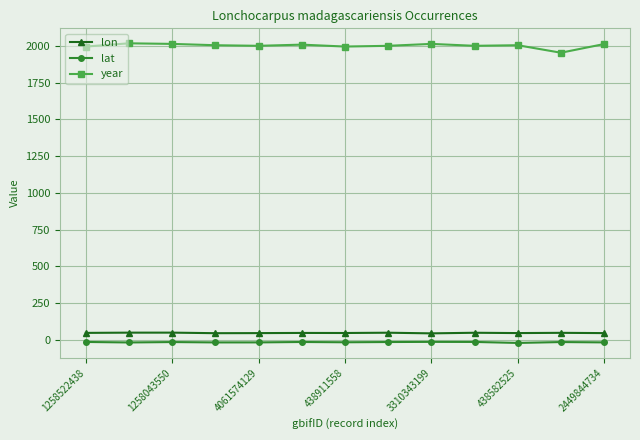

What is the highest value of the lat series?

-12.8